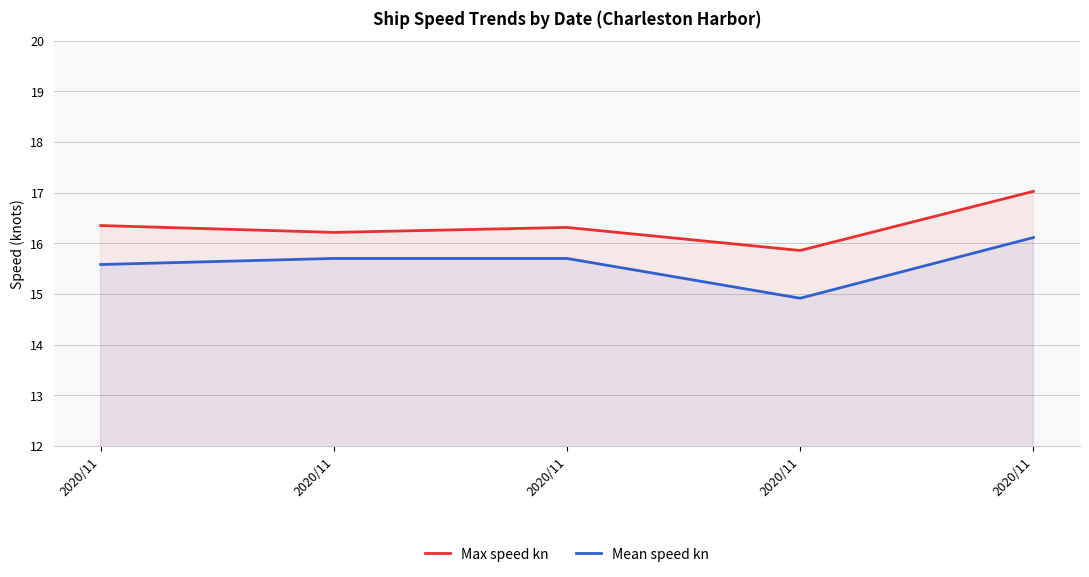

What is the difference between the maximum and minimum values in the Mean speed kn series?

1.2